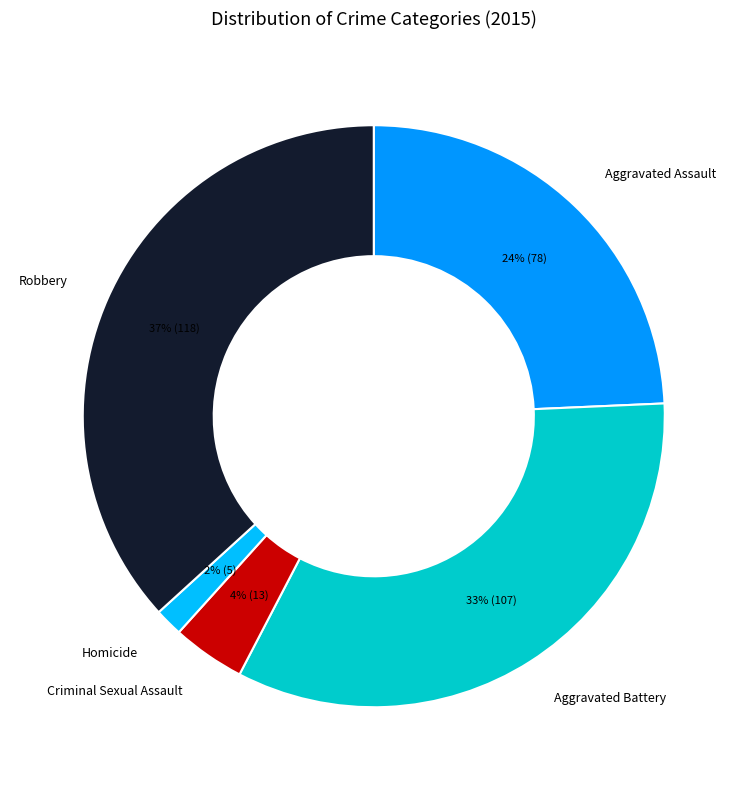

To the nearest percent, what is the difference between the largest and smallest slice percentages?

35%